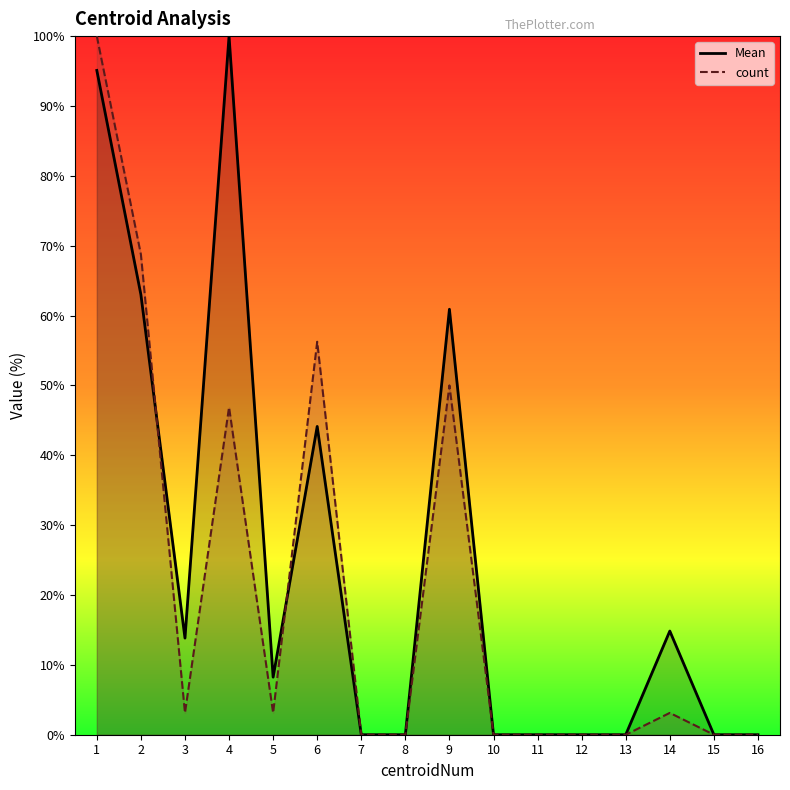

Rank the series at 5 from highest to lowest value.

Mean, count